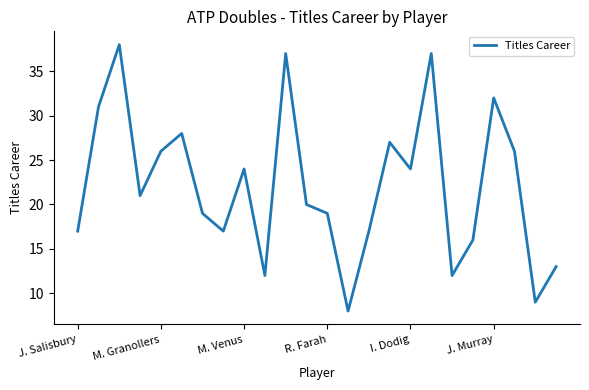

Reading left to right, list all the values displayed in this chart.

17	31	38	21	26	28	19	17	24	12	37	20	19	8	17	27	24	37	12	16	32	26	9	13